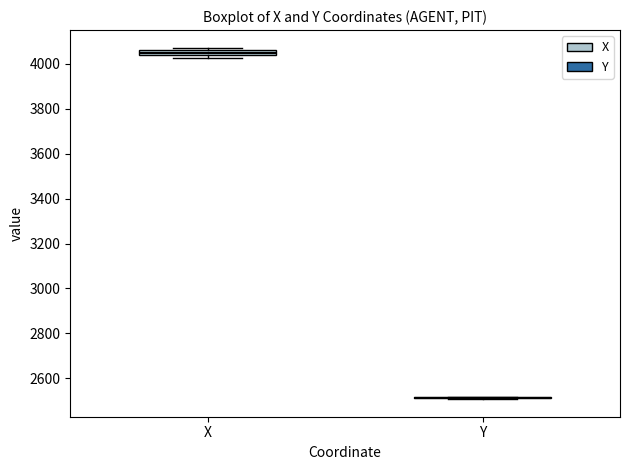

Where is the upper edge of the box for X on the y-axis? The values are not printed on the chart, so give them approximately, as read against the axis.

4060